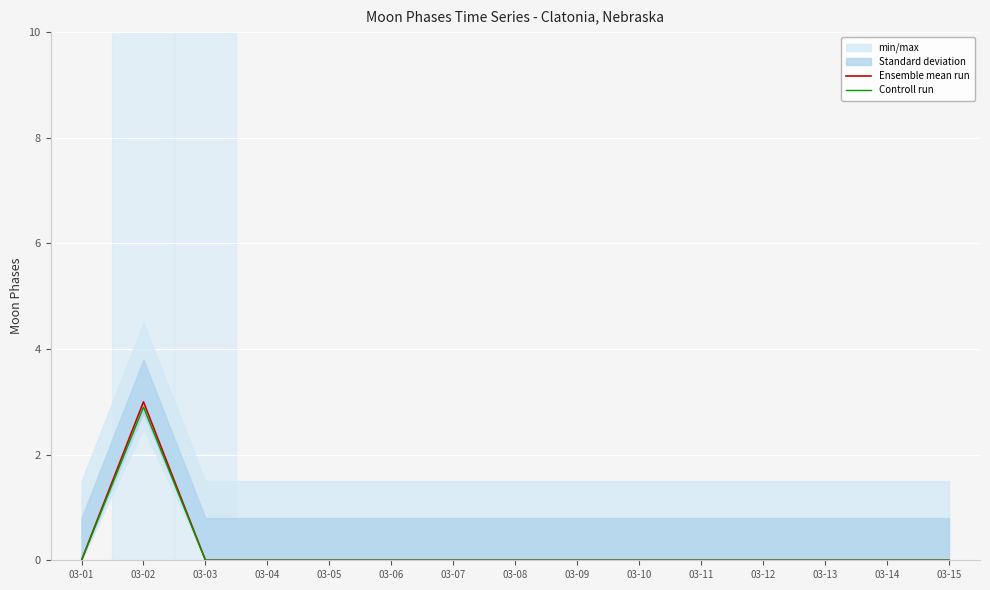

True or false: Controll run and Ensemble mean run intersect in this chart.

False